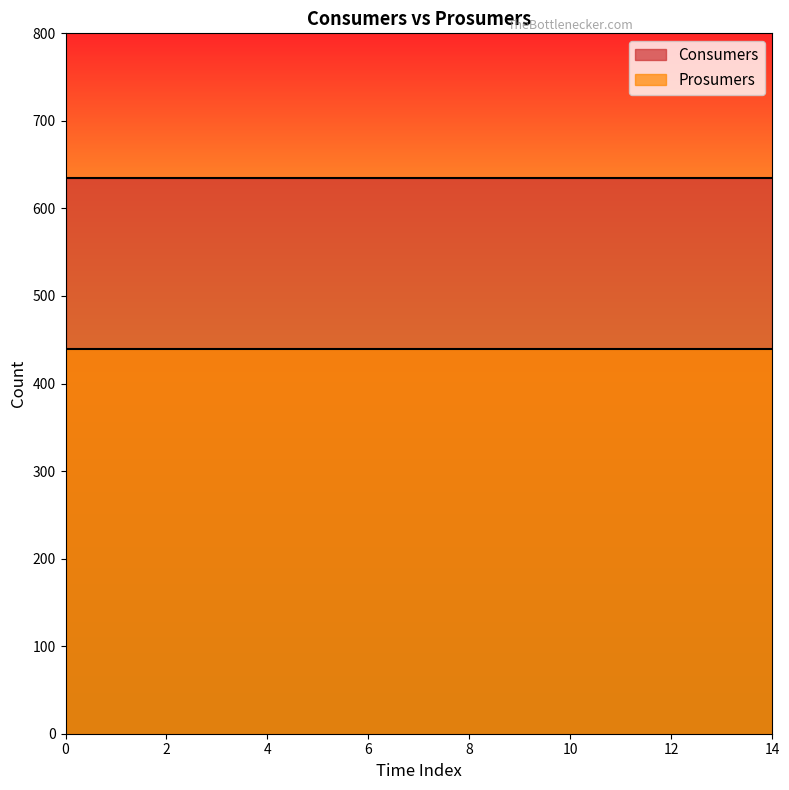

At 4, list the series in order from largest to smallest.

Consumers, Prosumers